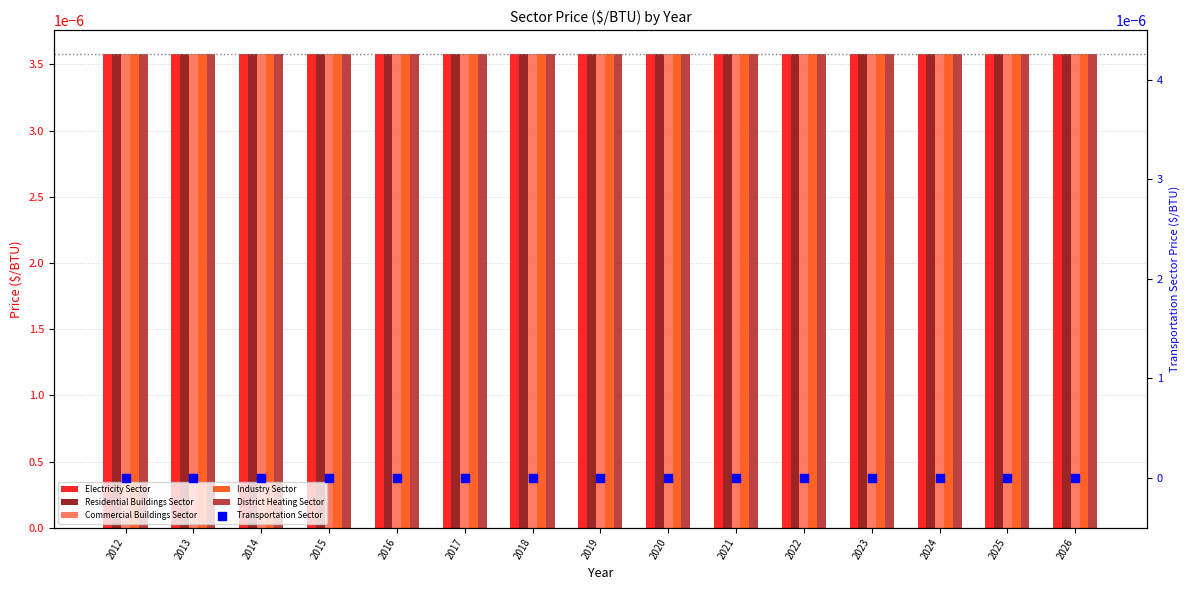

Which series reaches the minimum Y coordinate?

Transportation Sector